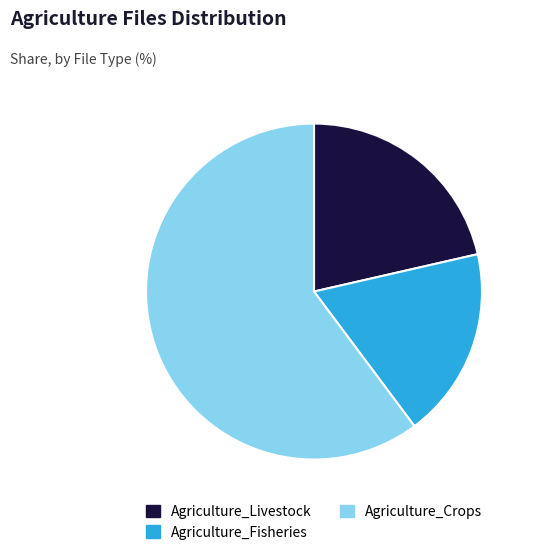

Is there any slice that represents more than half of the pie?

Yes